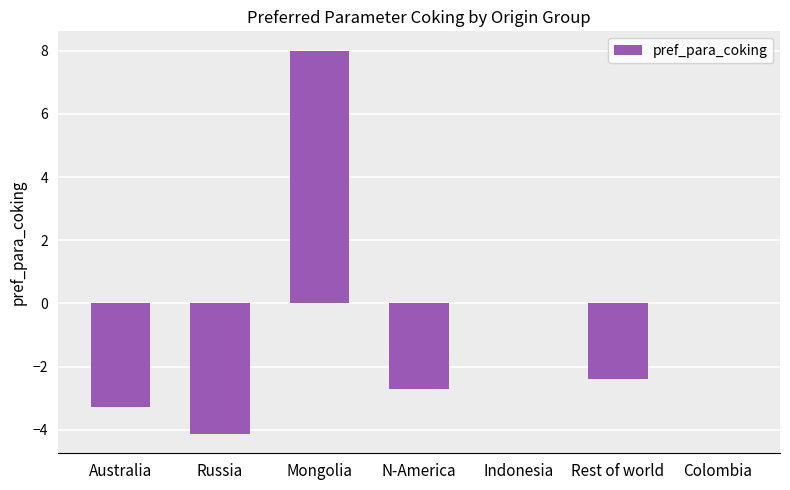

At which label does the data first exceed -2?

Mongolia